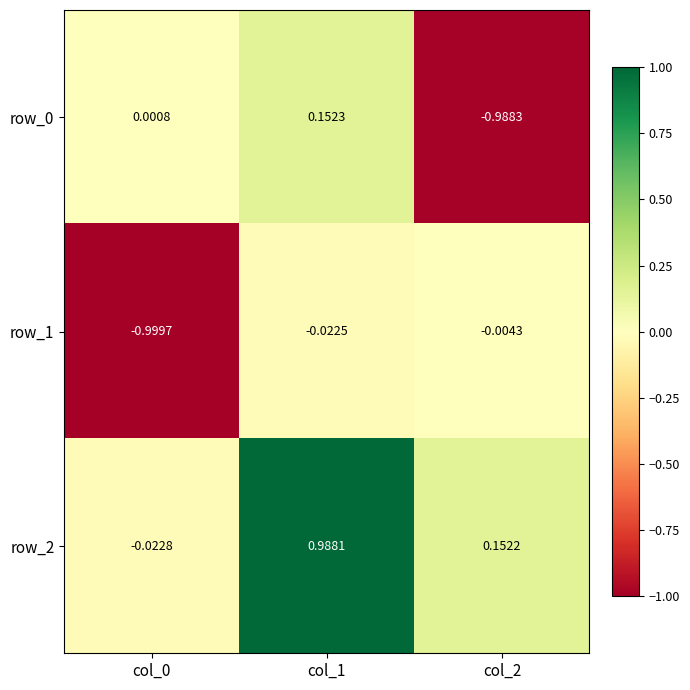

What is the average value of the row_0 series?

-0.3